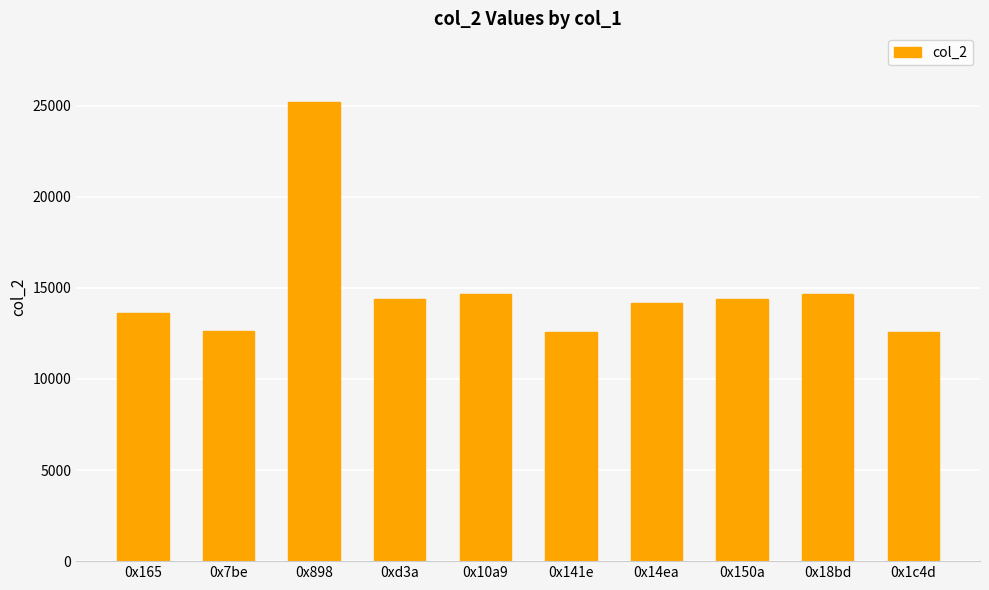

The value at 0x165 is 6511. True or false?

False